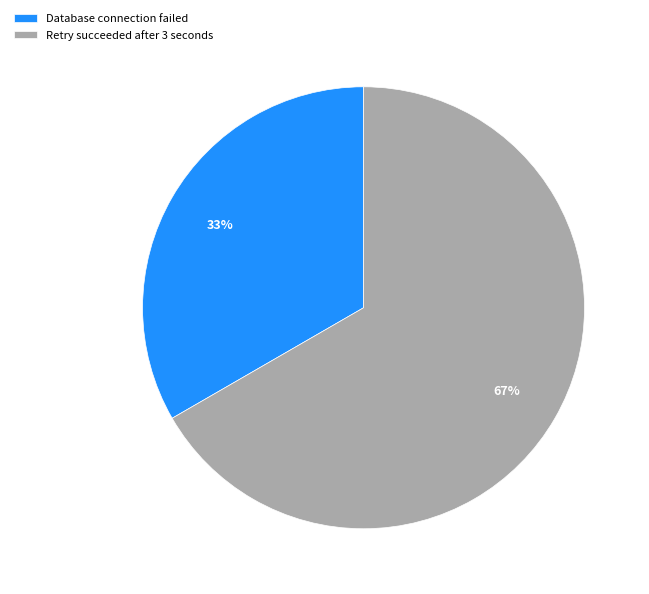

Is the sum of Database connection failed and Retry succeeded after 3 seconds greater than half?

Yes